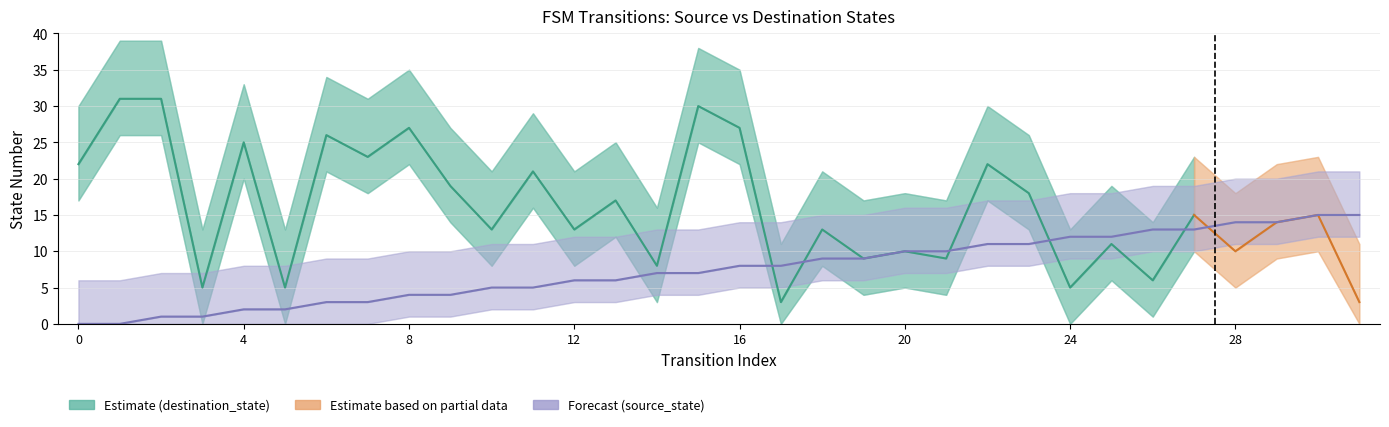

Reading right to left, what are all the values shown in this chart?

31=15	30=15	29=14	28=14	27=13	26=13	25=12	24=12	23=11	22=11	21=10	20=10	19=9	18=9	17=8	16=8	15=7	14=7	13=6	12=6	11=5	10=5	9=4	8=4	7=3	6=3	5=2	4=2	3=1	2=1	1=0	0=0